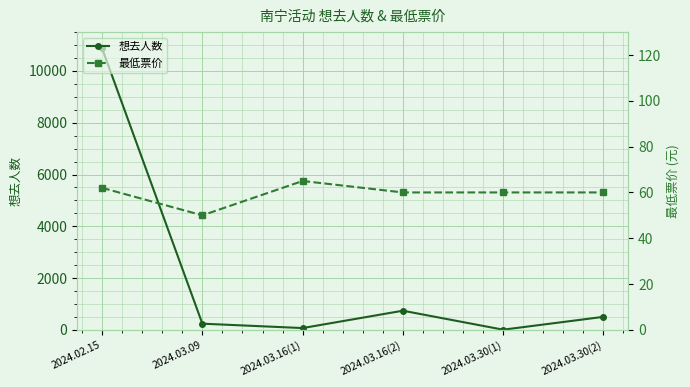

At which category does 最低票价 reach its first local valley?

2024.03.09